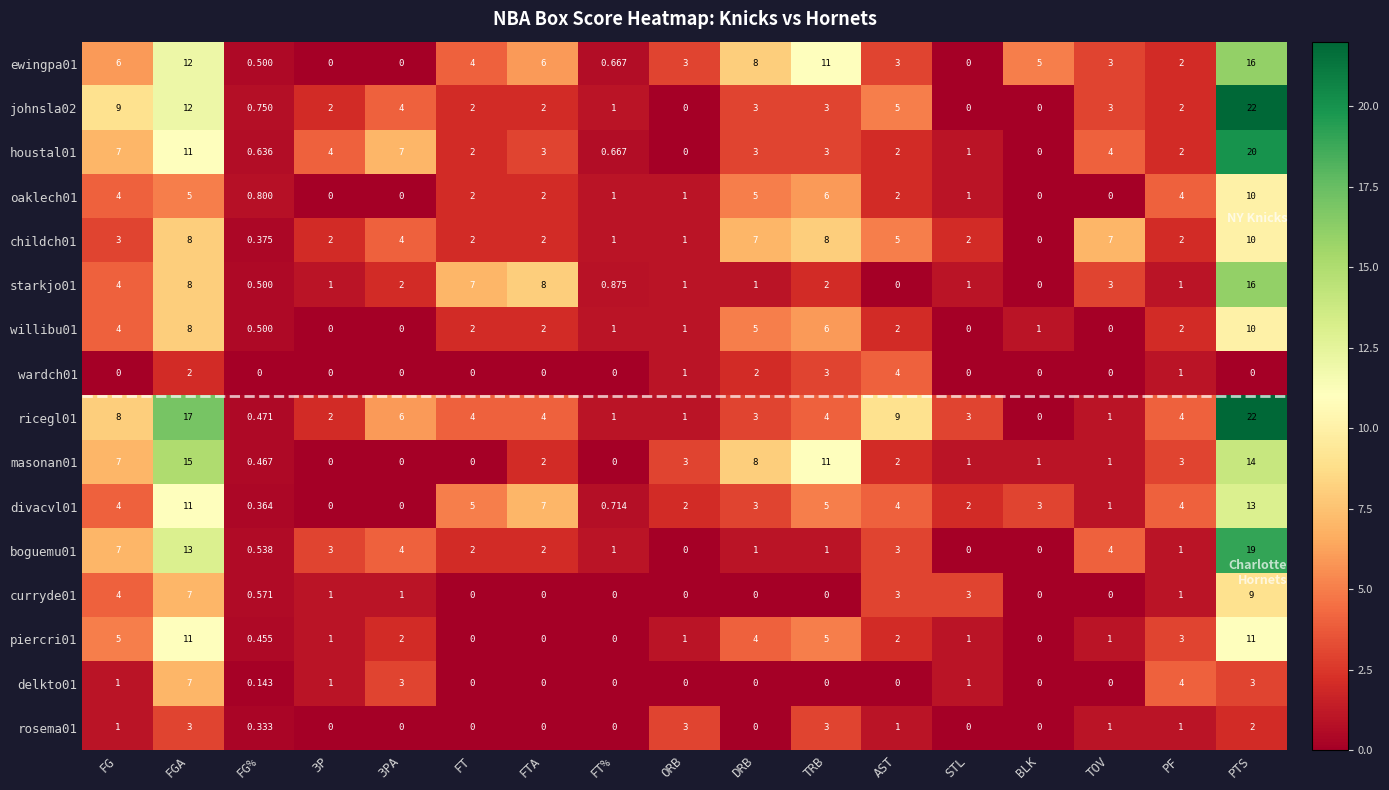

At which category does the chart reach its peak across all series?

PTS